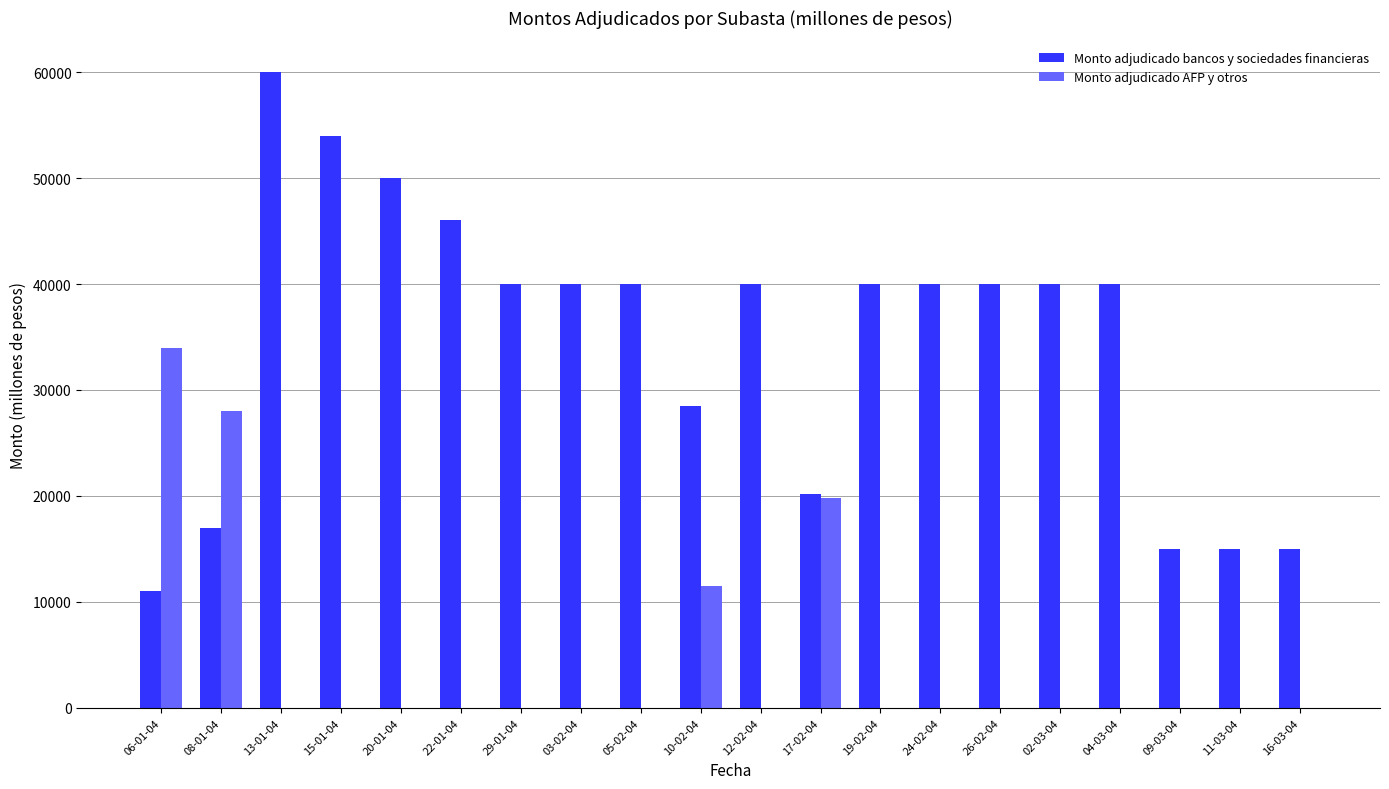

What is the sum of all Monto adjudicado bancos y sociedades financieras values?

691700